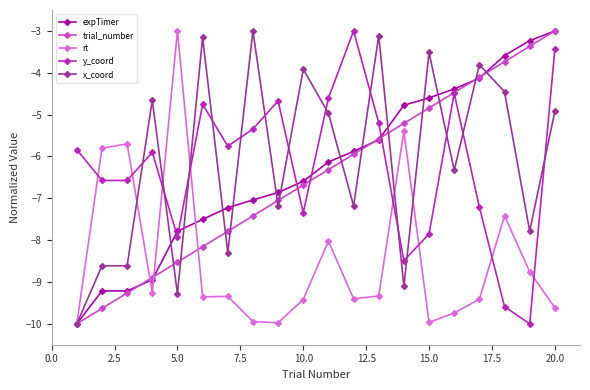

True or false: expTimer and y_coord intersect in this chart.

True